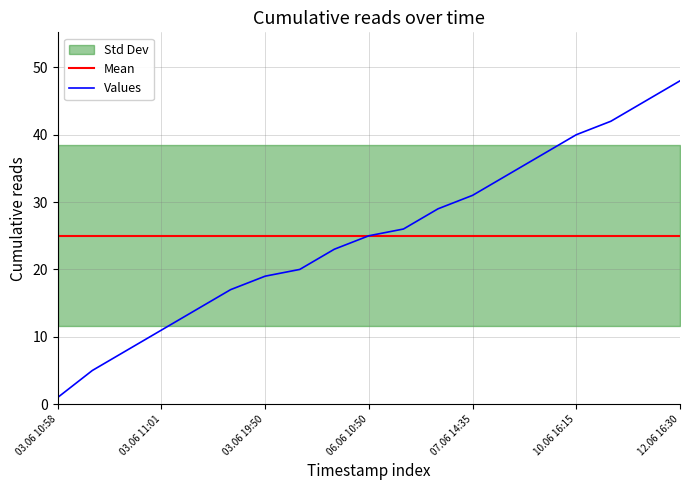

What is the total value across all series at 03.06 10:58?

26